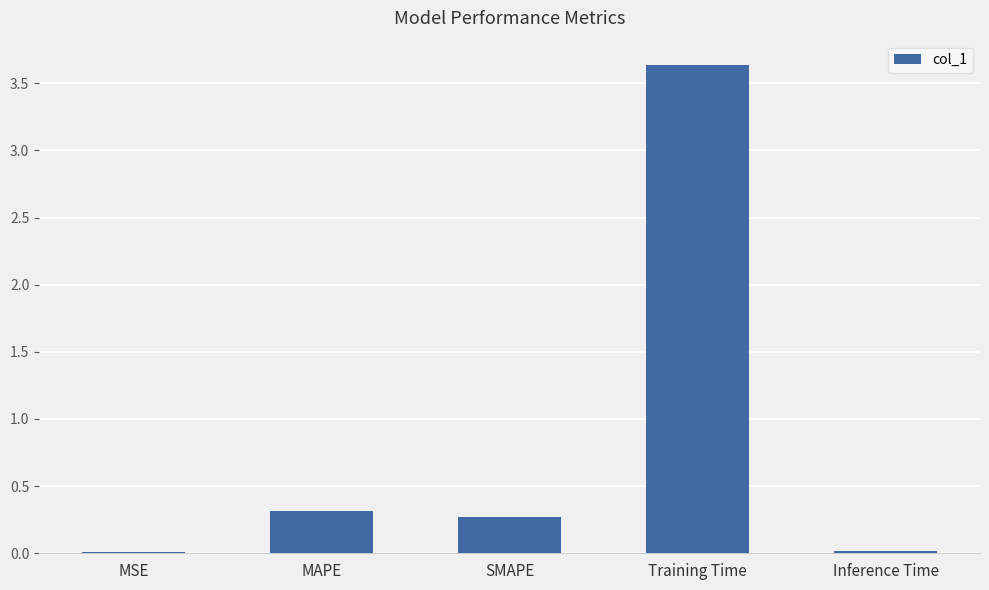

Which has a higher value, MSE or MAPE?

MAPE